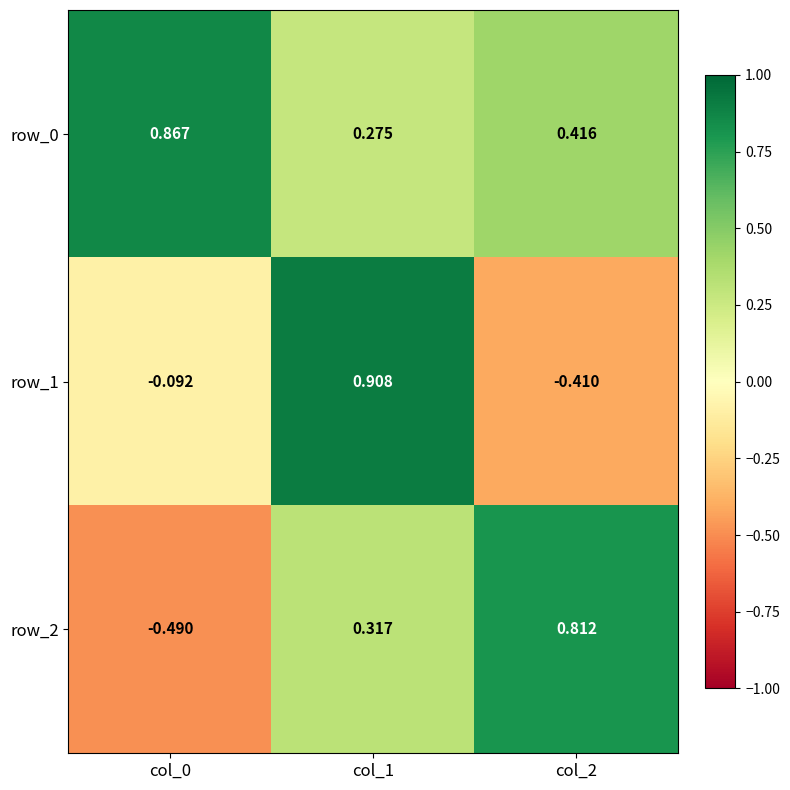

Rank the series at col_0 from highest to lowest value.

row_0, row_1, row_2